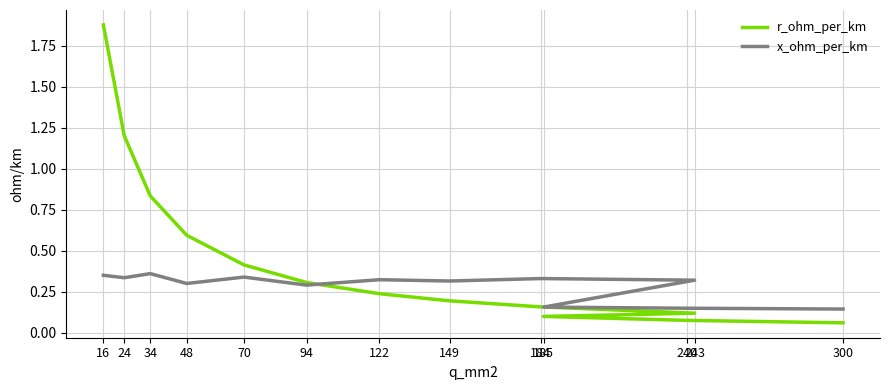

At which category is the sum across all series the highest?

16